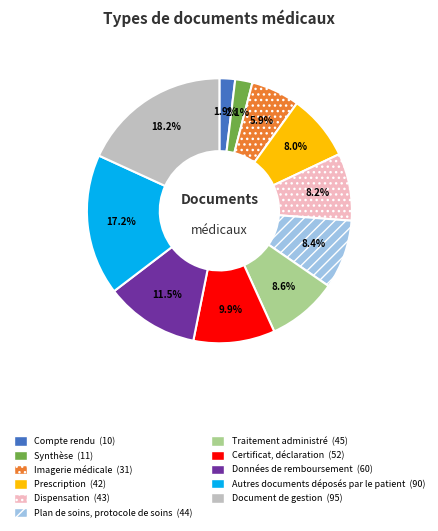

What percentage is the Plan de soins, protocole de soins slice, to the nearest percent?

8%